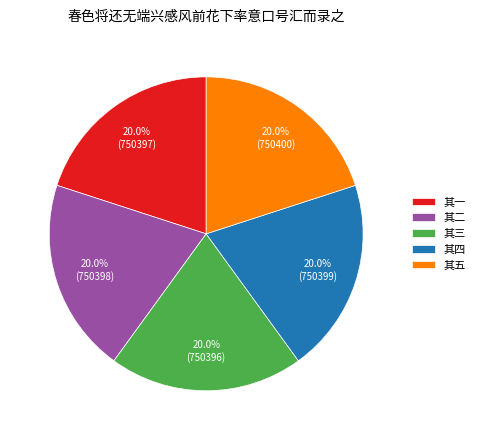

What is the ratio of the value at 其二 to the value at 其一?

1.0